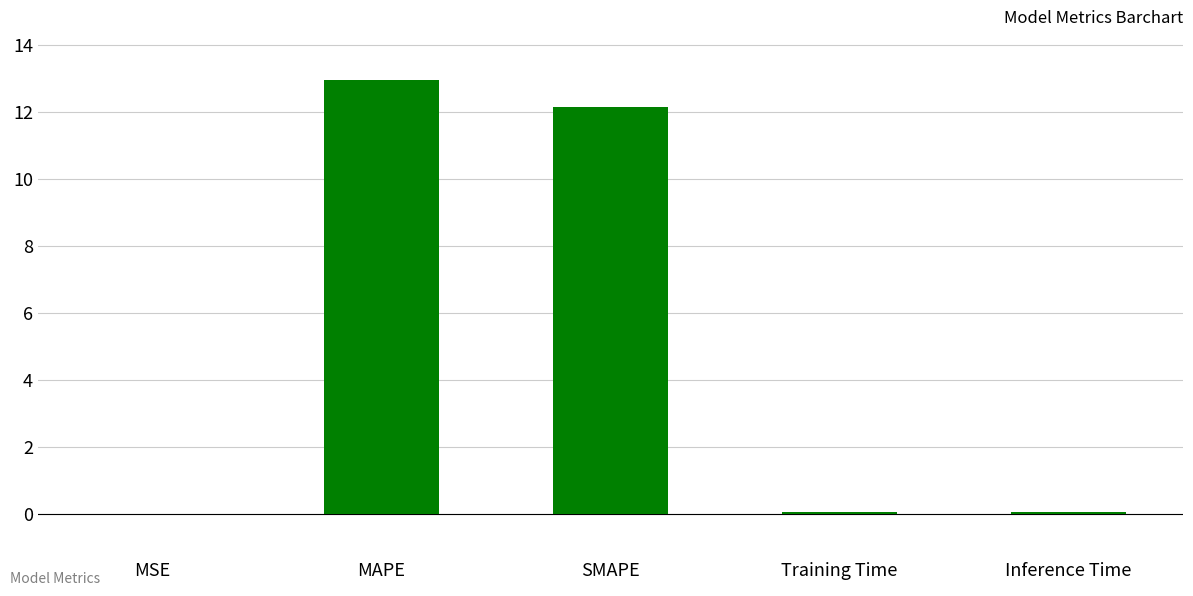

What value does the data have at SMAPE?

12.2